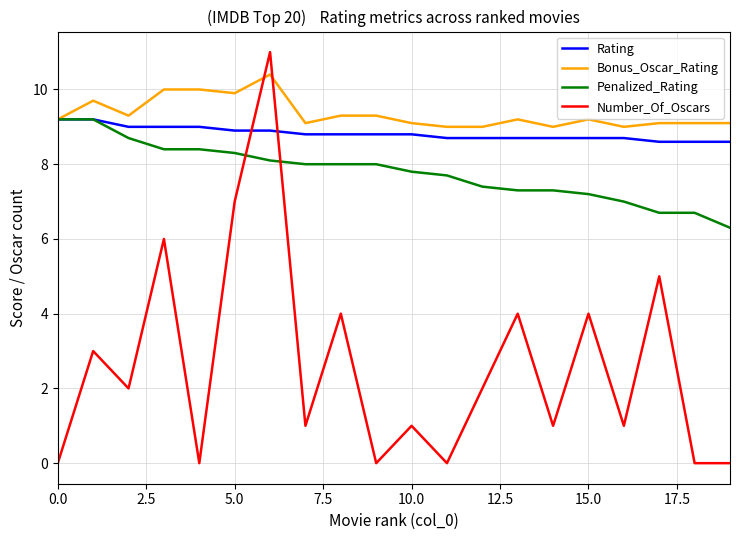

Which series has the widest spread of values?

Number_Of_Oscars